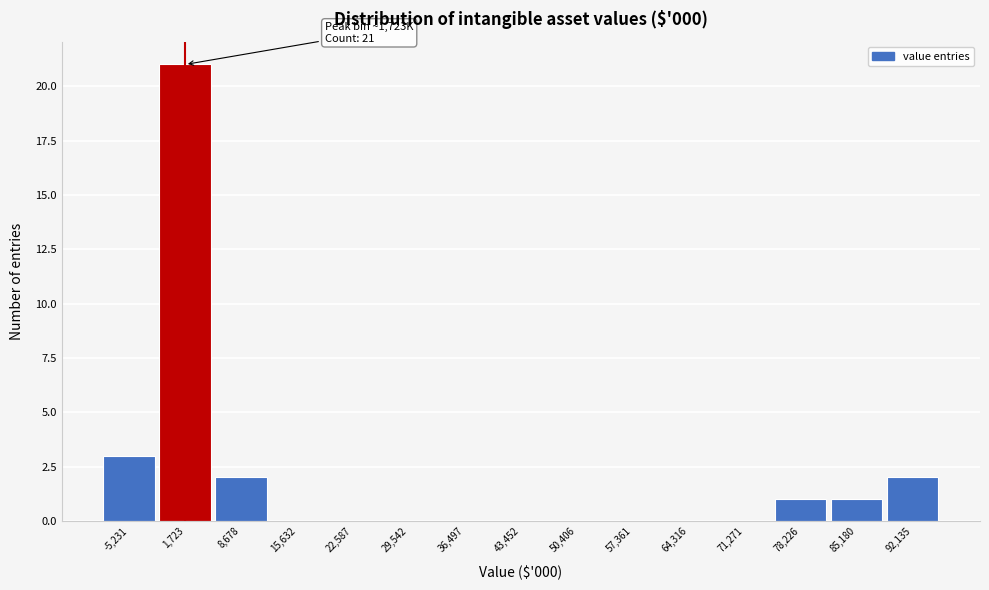

Over which range of the x-axis is the bar tallest?

-2000 to 5000